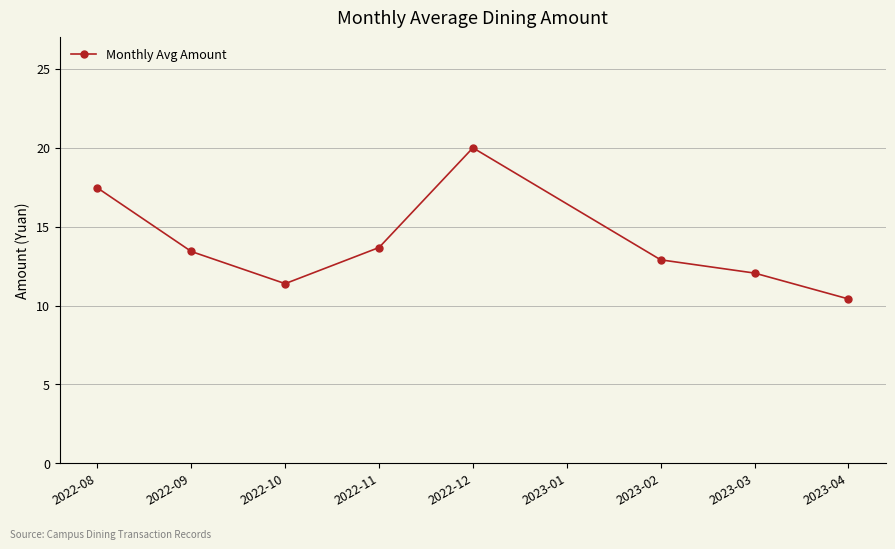

At which category does the data reach its first local valley?

2022-10